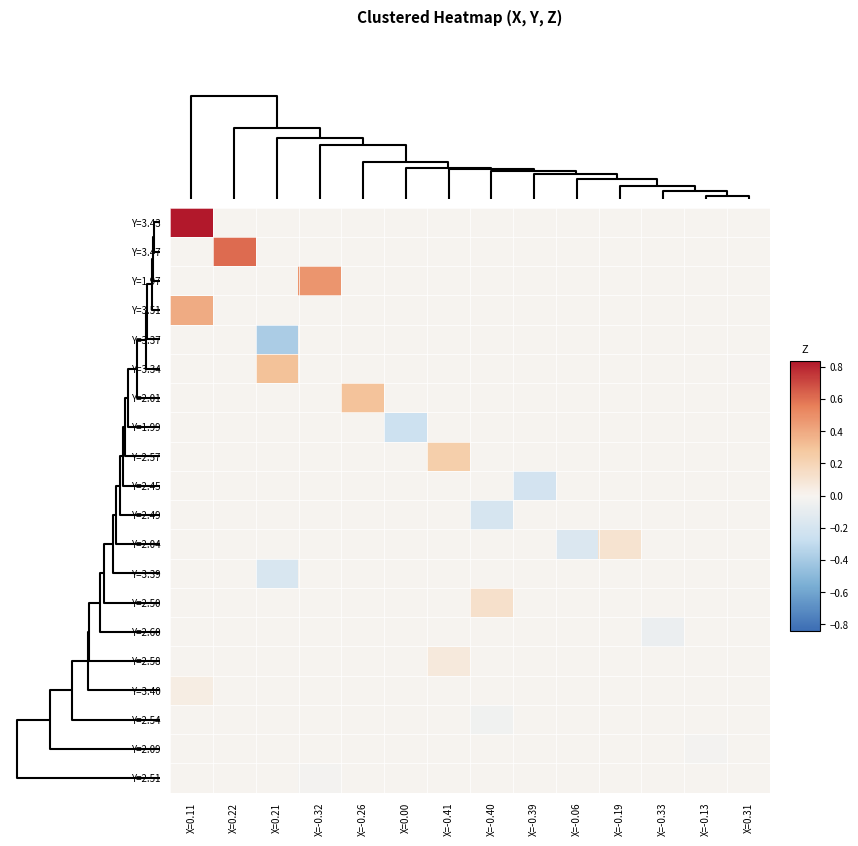

Which series has the largest range (max minus min)?

Y=3.43